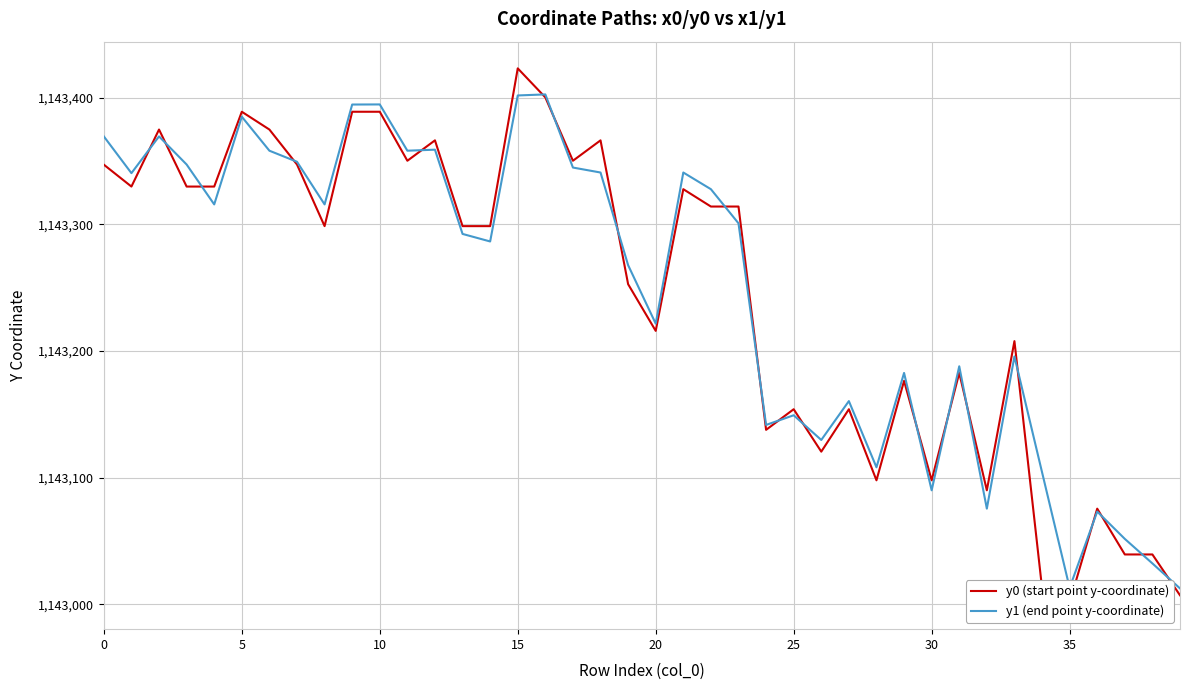

What is the minimum value for y1 (end point y-coordinate)?

1143012.5